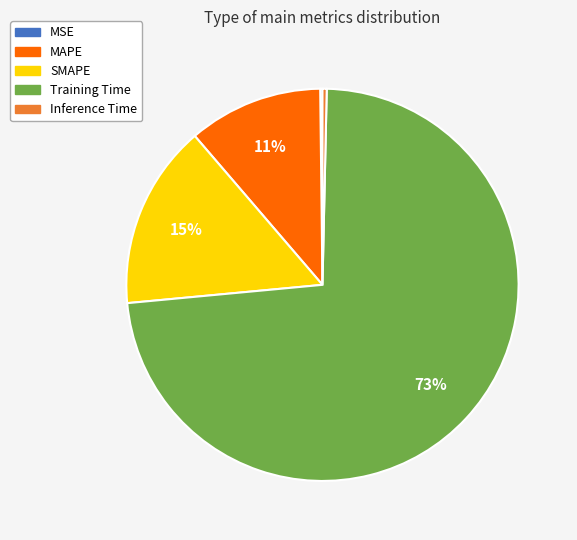

True or false: Inference Time accounts for 0% of the total.

True